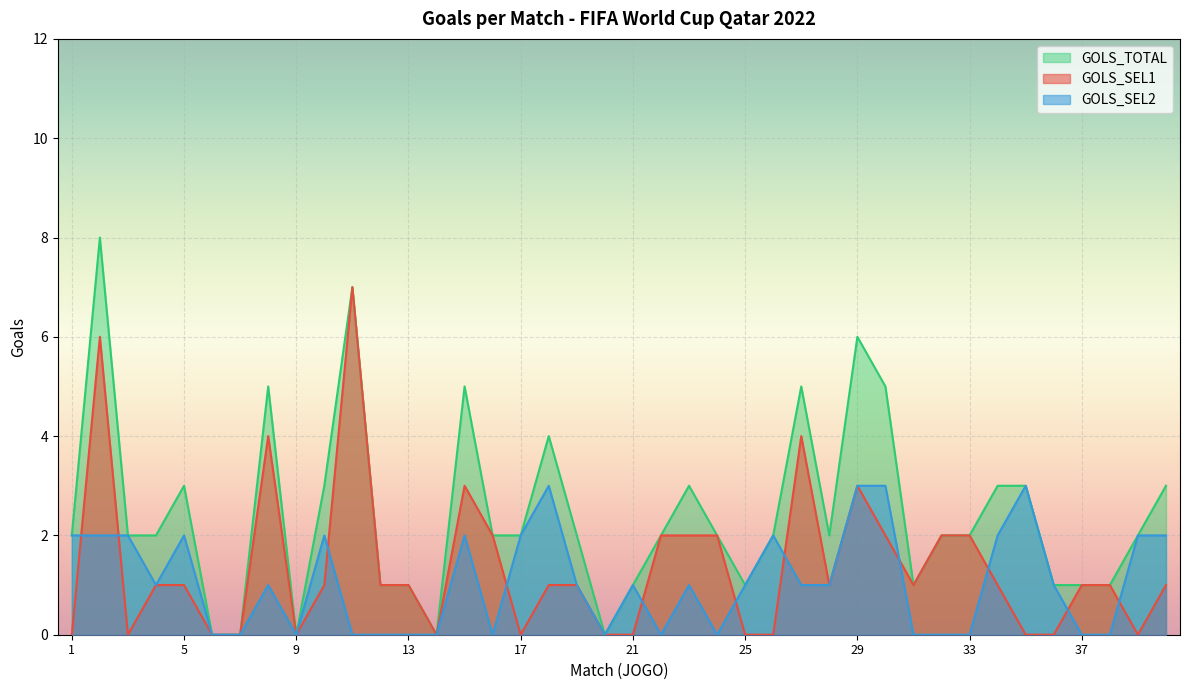

What is the difference between the maximum and second lowest values in the GOLS_SEL1 series?

7